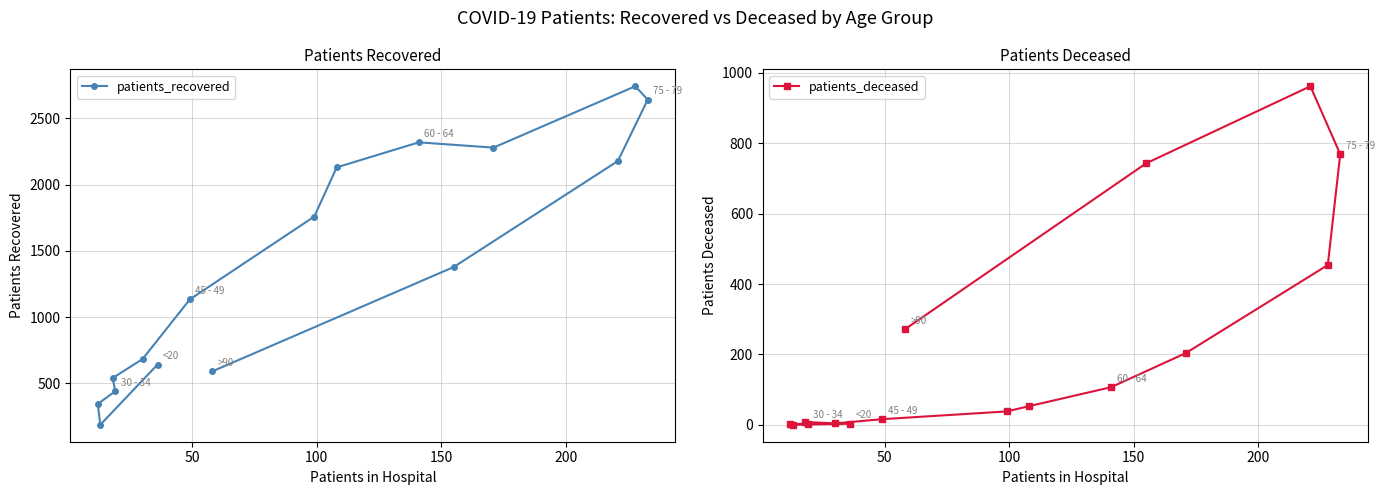

What is the value of the patients_recovered point at the 8th from the left?

591